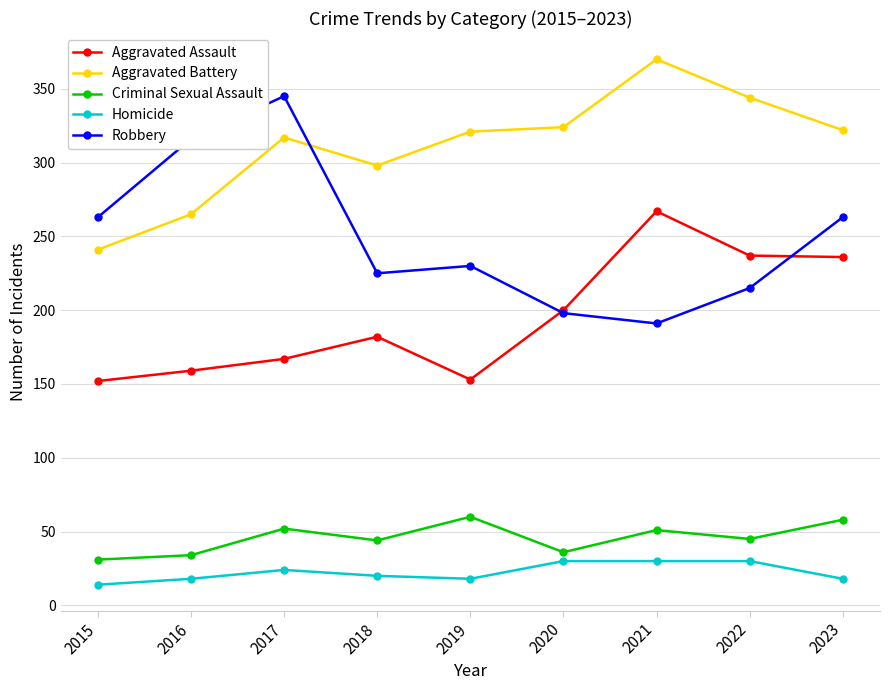

What is the approximate value of Aggravated Battery at 2023?

322